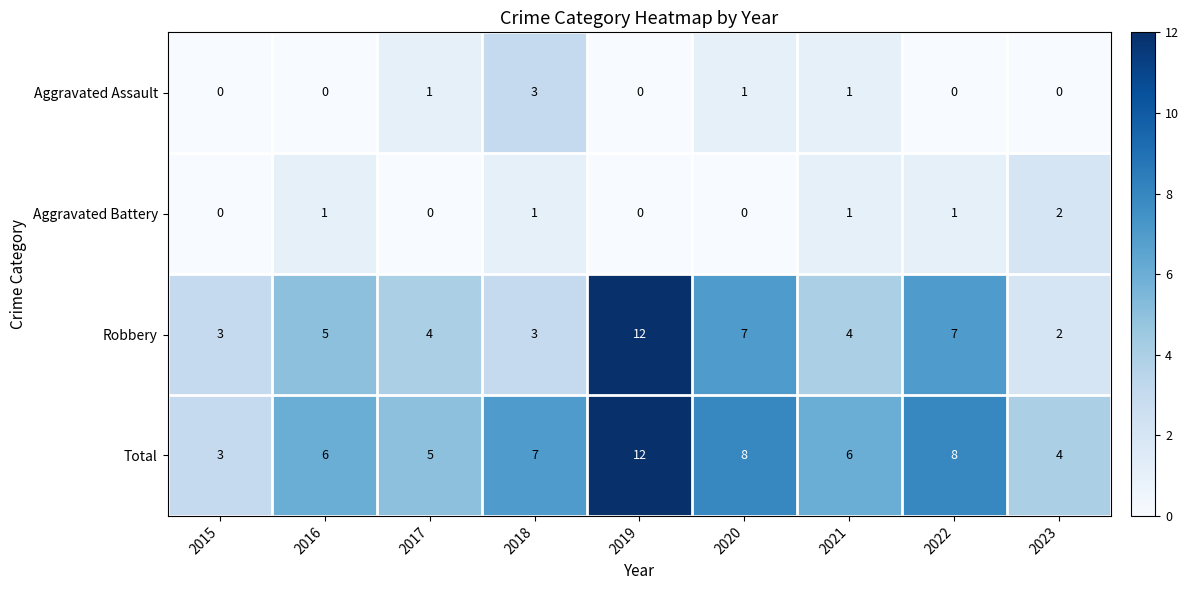

What value does the Robbery series have at 2016?

5